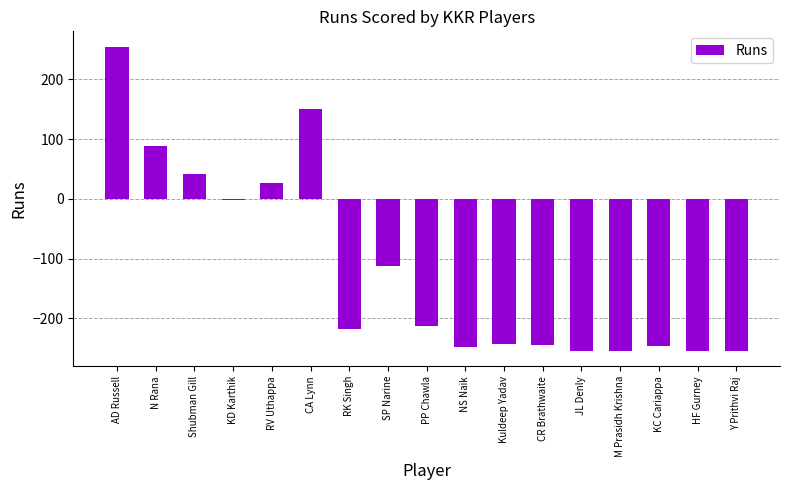

What is the minimum value shown in the chart?

-255